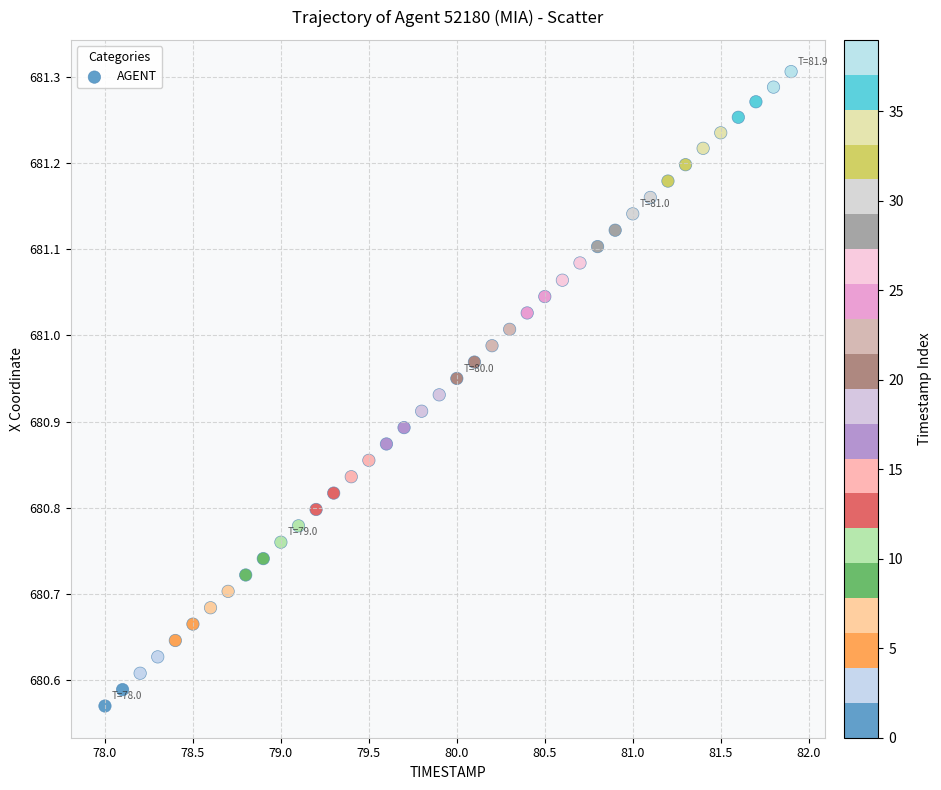

What is the range of X values (max minus min)?

3.9